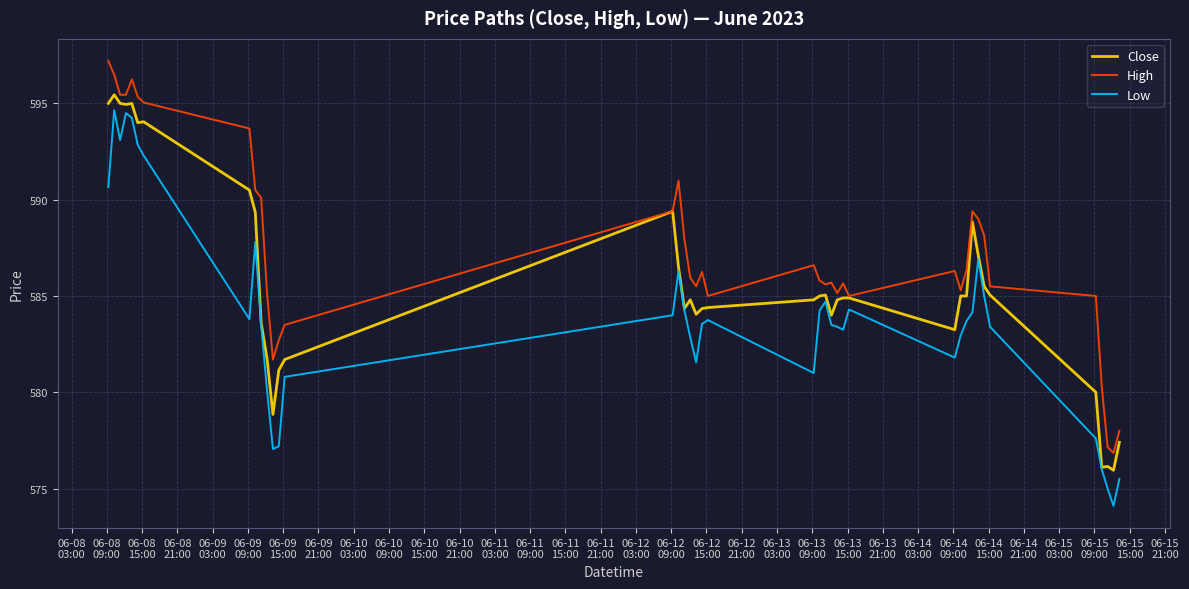

List the series in order of their overall mean, highest first.

High, Close, Low